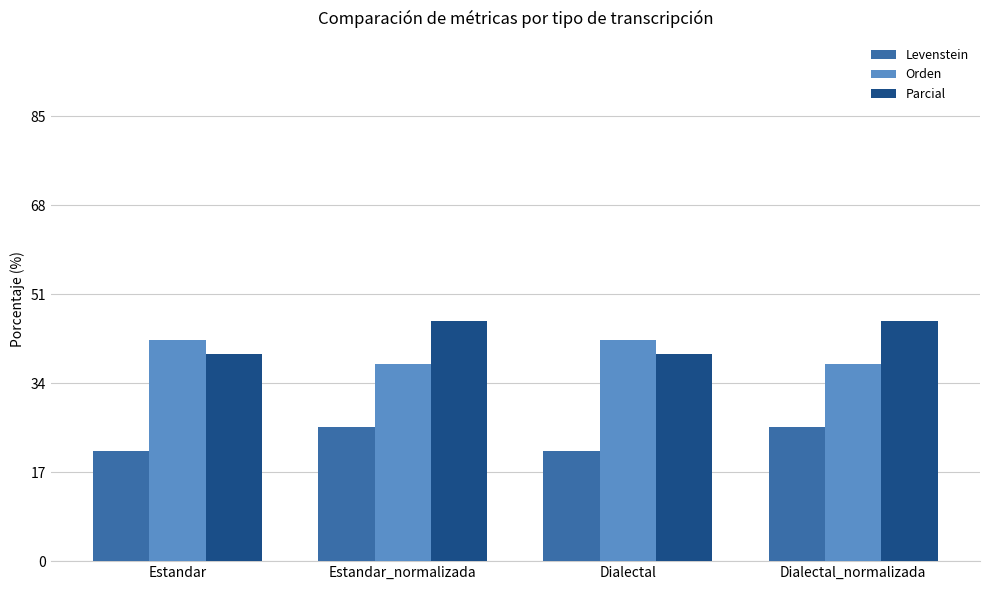

Rank the series at Dialectal from lowest to highest value.

Levenstein, Parcial, Orden